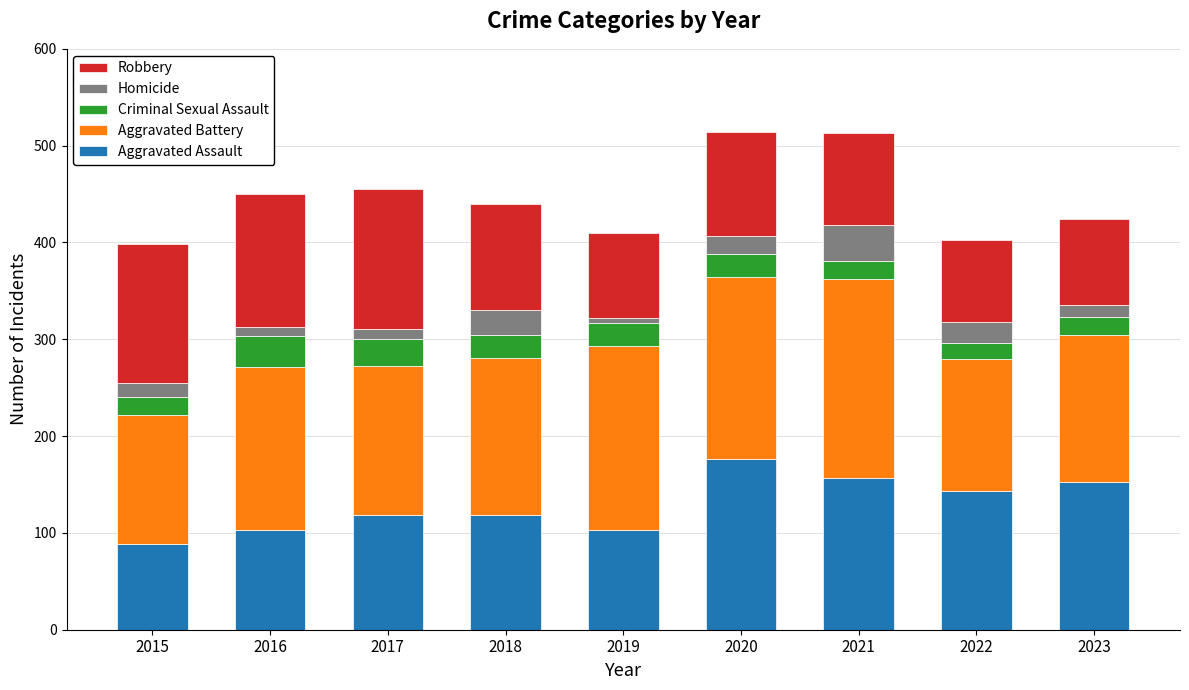

What is the difference between the maximum and minimum values in the Aggravated Assault series?

87